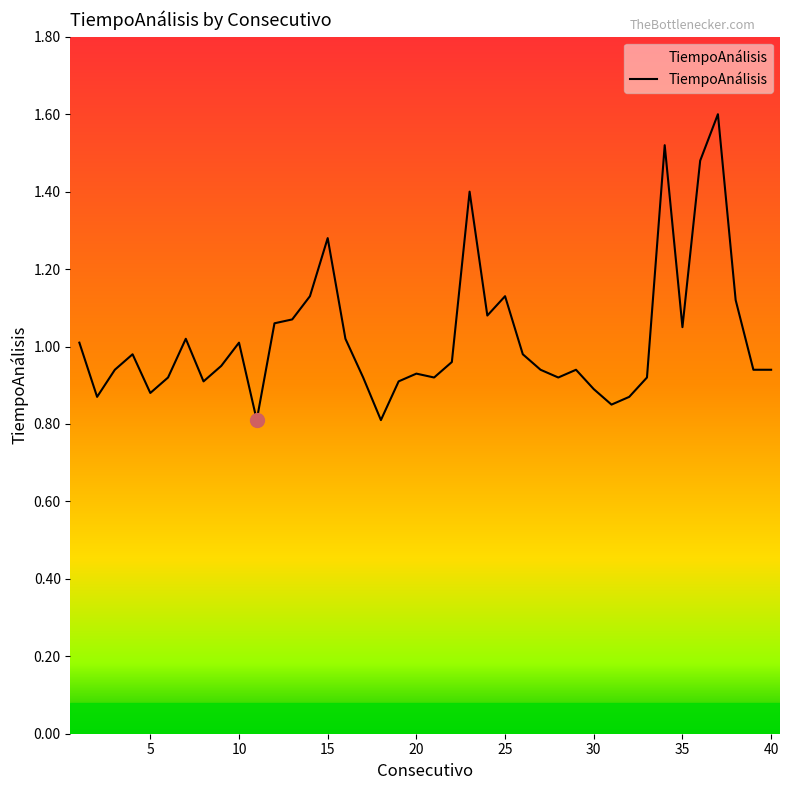

What is the maximum value shown in the chart?

1.6